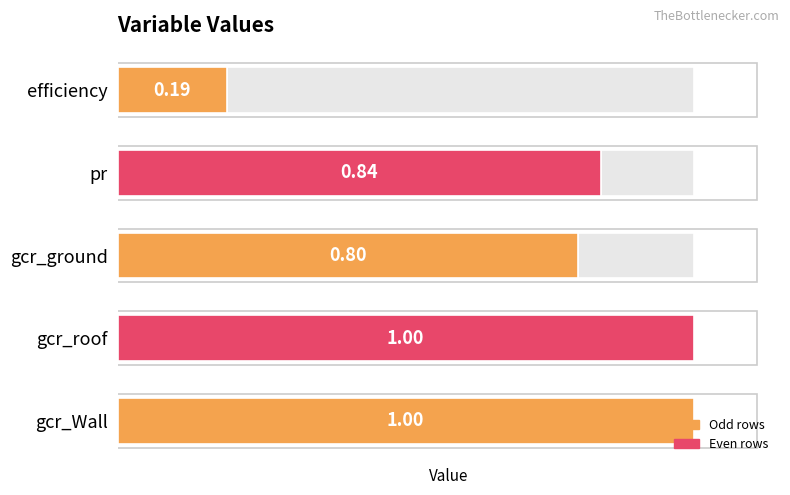

The value at gcr_Wall is 1.6. True or false?

False